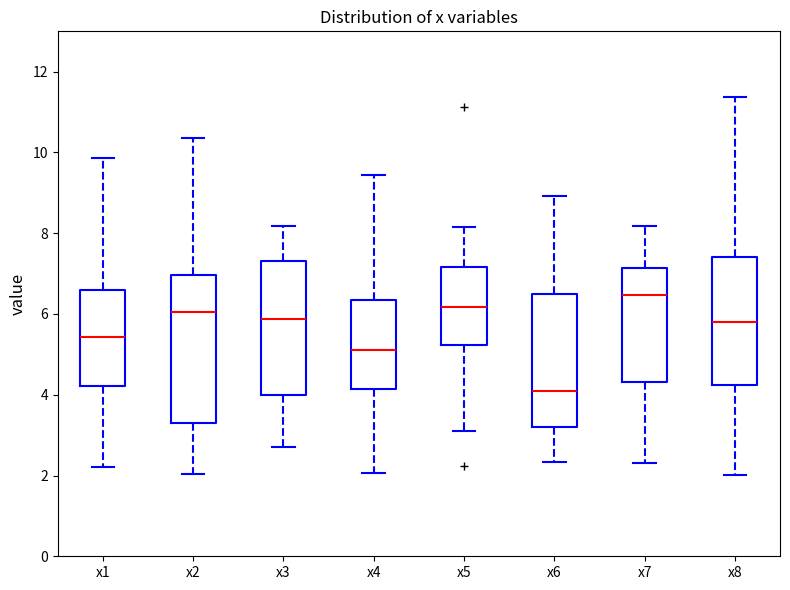

Comparing the boxes themselves (not the whiskers), which one is the tallest?

x2